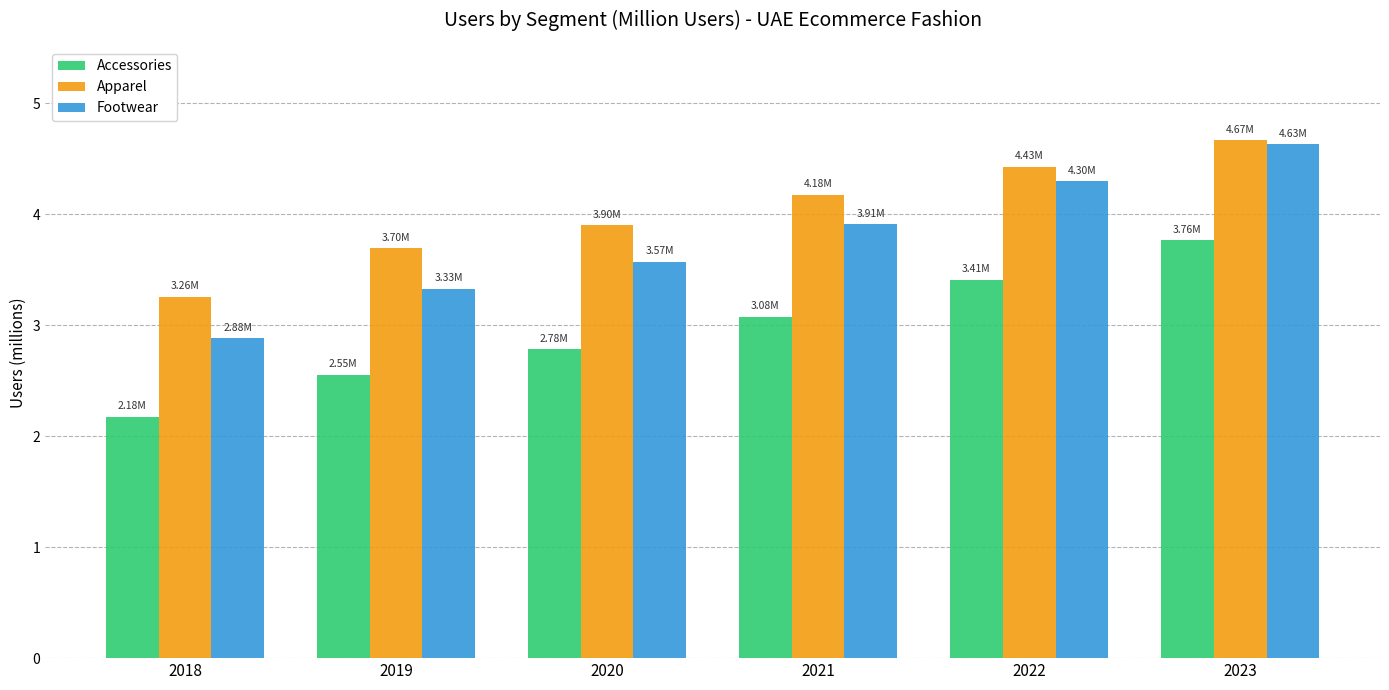

At which label does Accessories first exceed 3?

2021